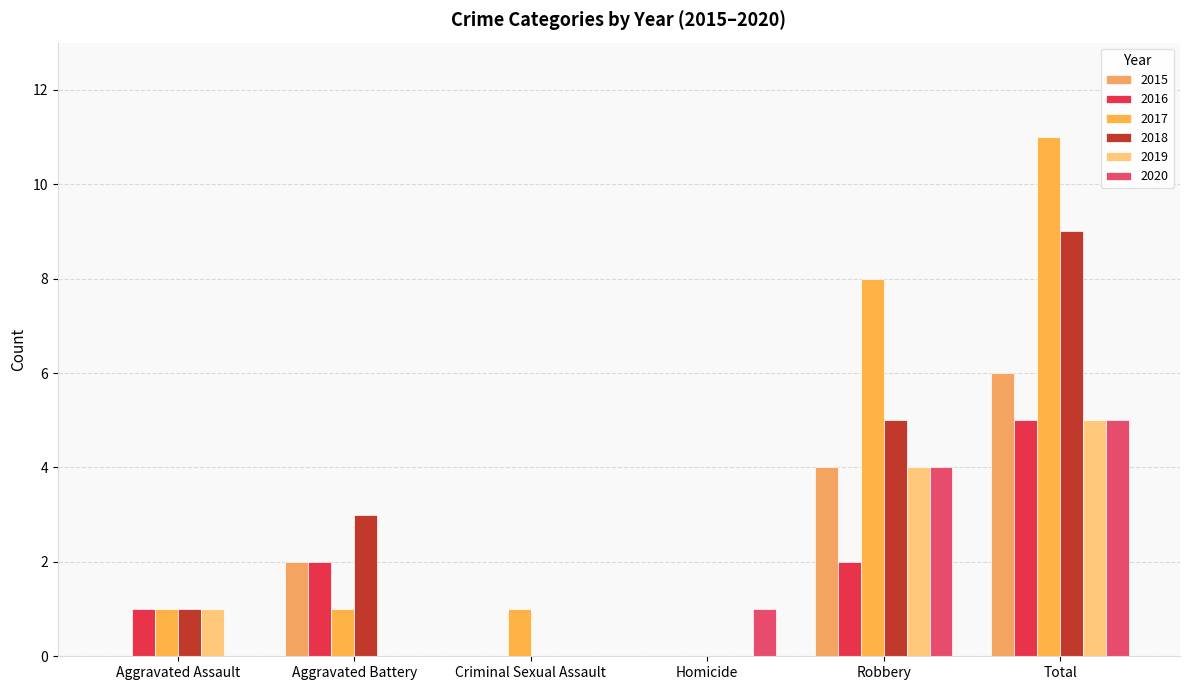

At which category is the sum across all series the highest?

Total